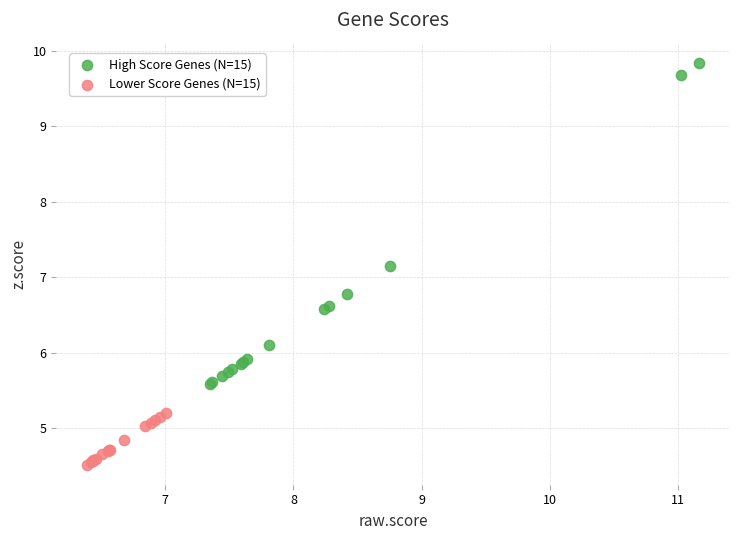

Which series contains the lowest Y value?

Lower Score Genes (N=15)